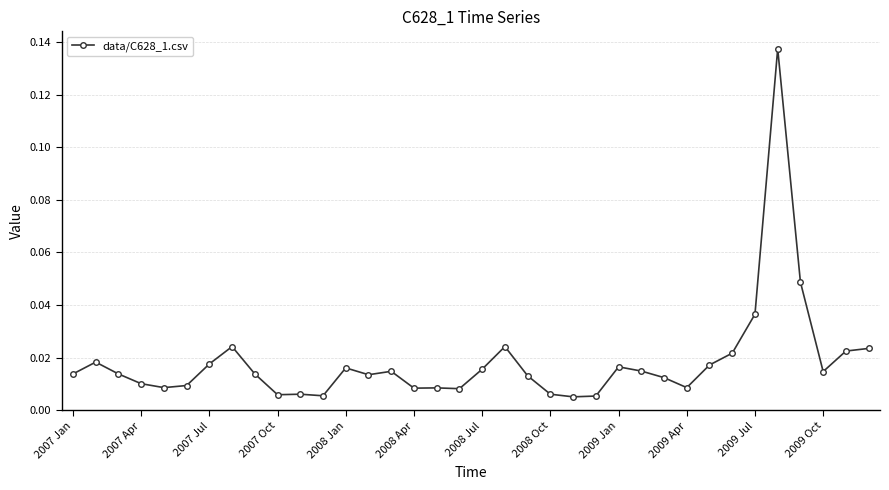

True or false: there are more than 0 points higher than both neighbors.

True